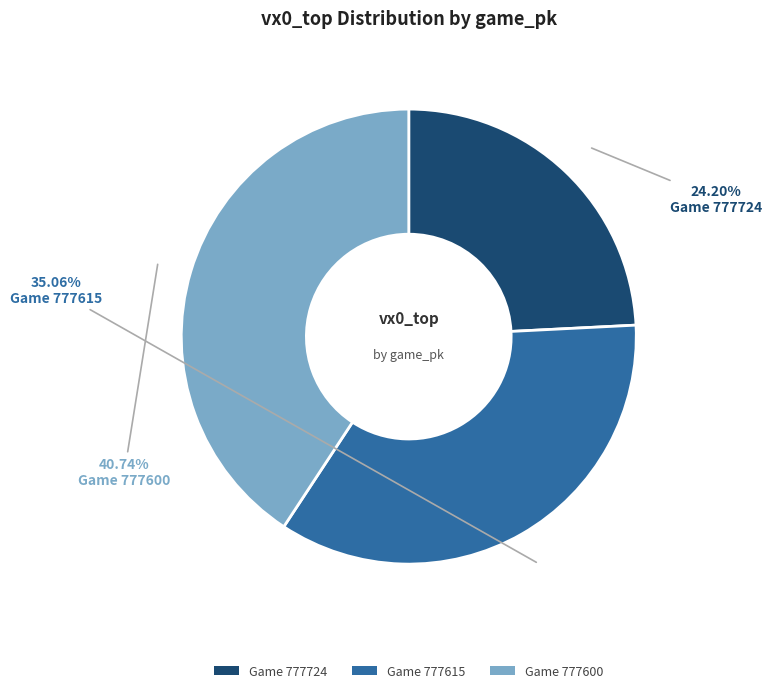

Rank the categories by value from lowest to highest.

Game 777724, Game 777615, Game 777600